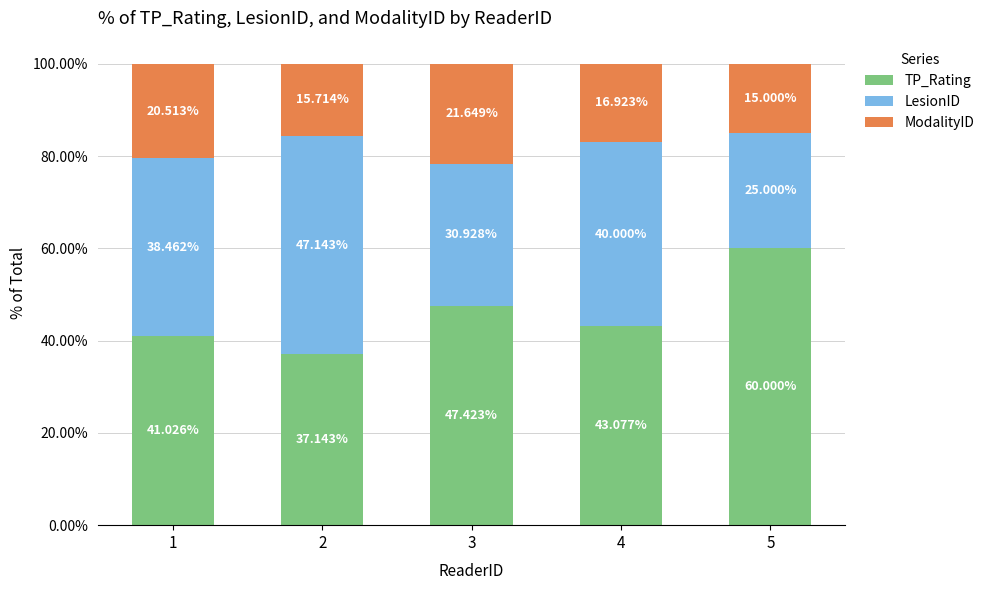

What is the total value across all series at 3?

100.0